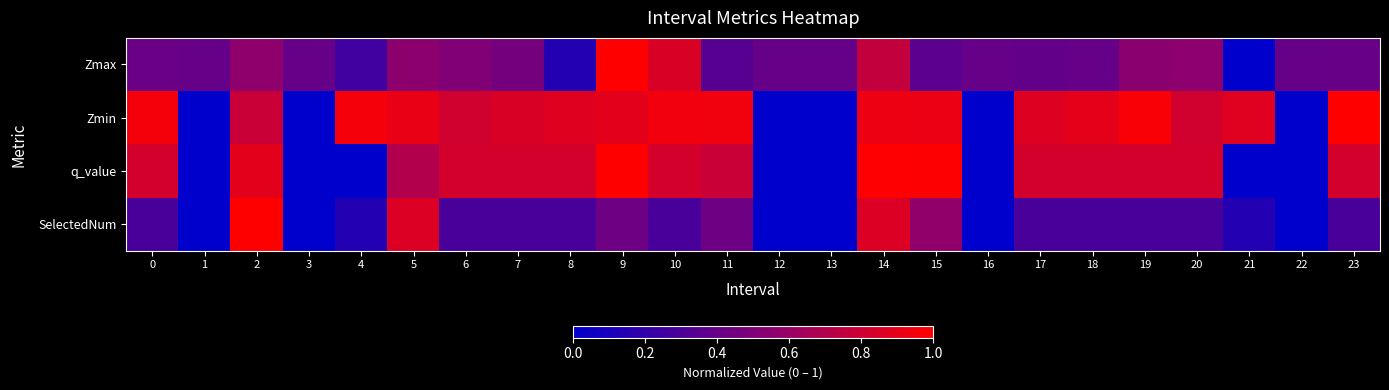

At which category is the sum across all series the highest?

14